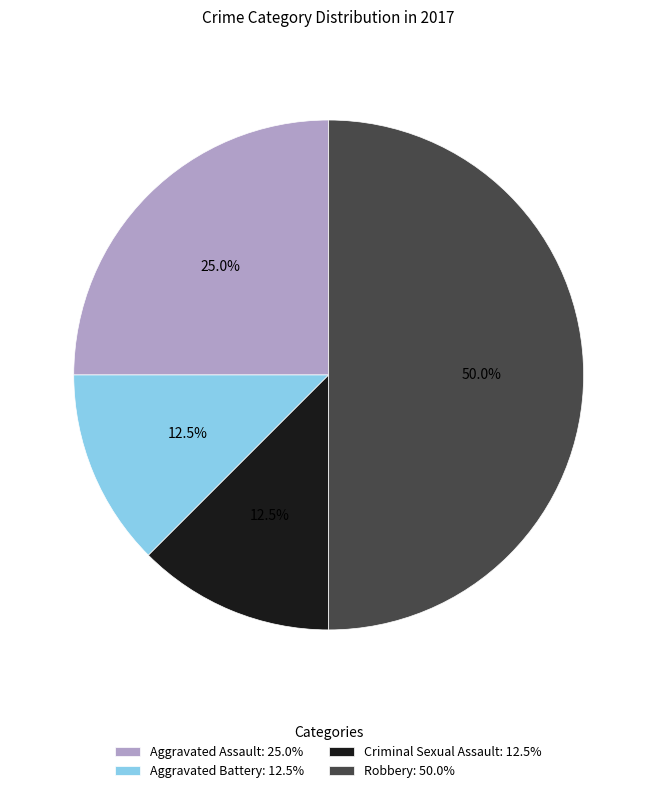

Is it true that Aggravated Assault is 25% of the pie?

True